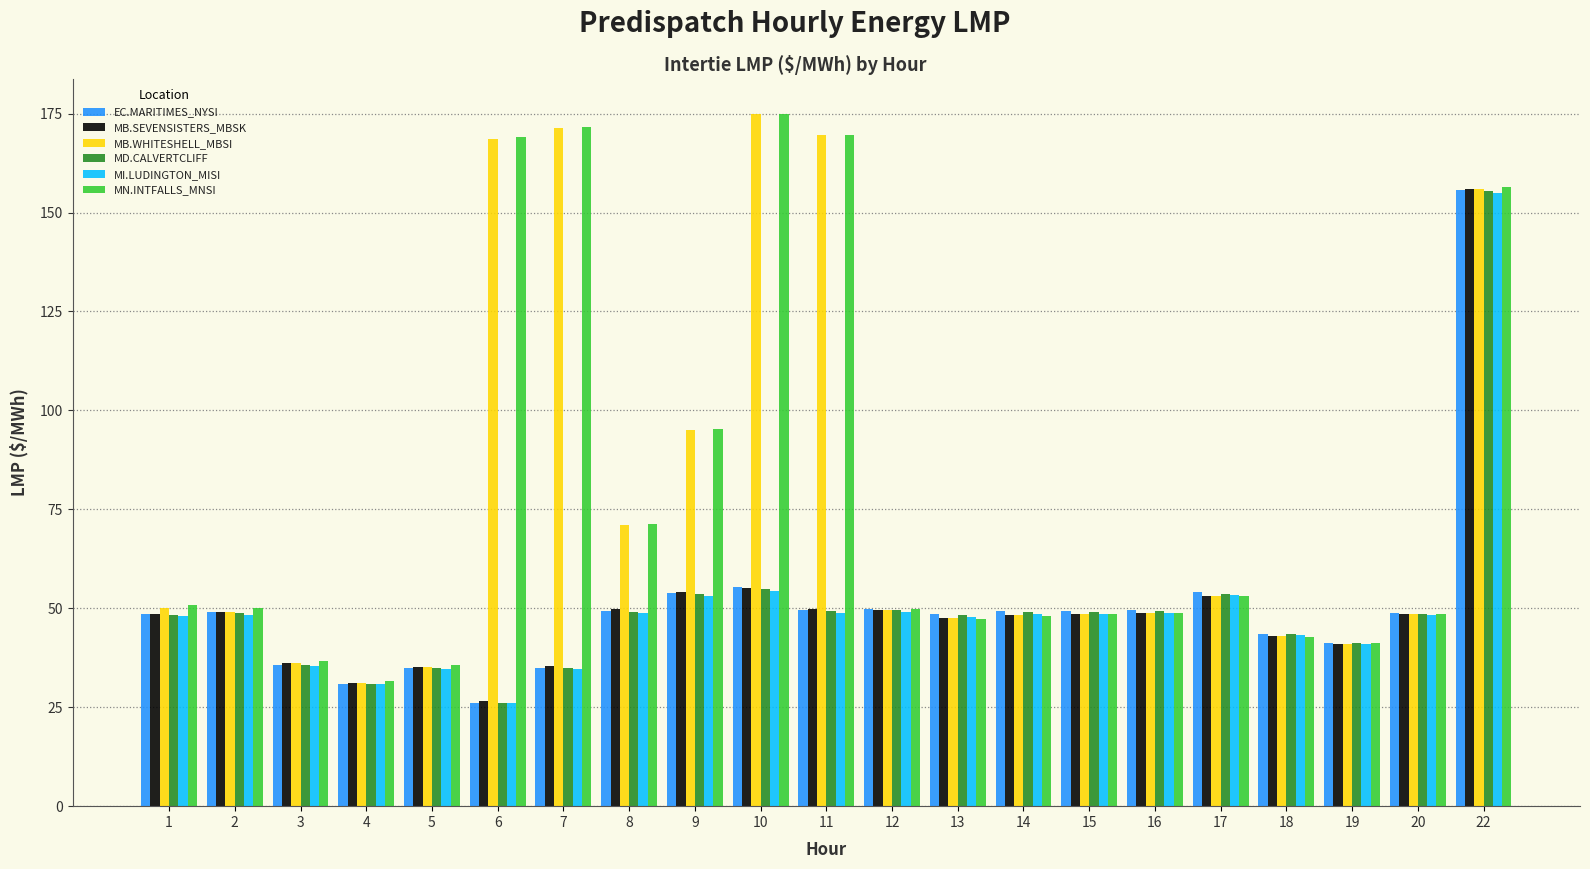

What is the approximate value of MN.INTFALLS_MNSI at 4?

31.7